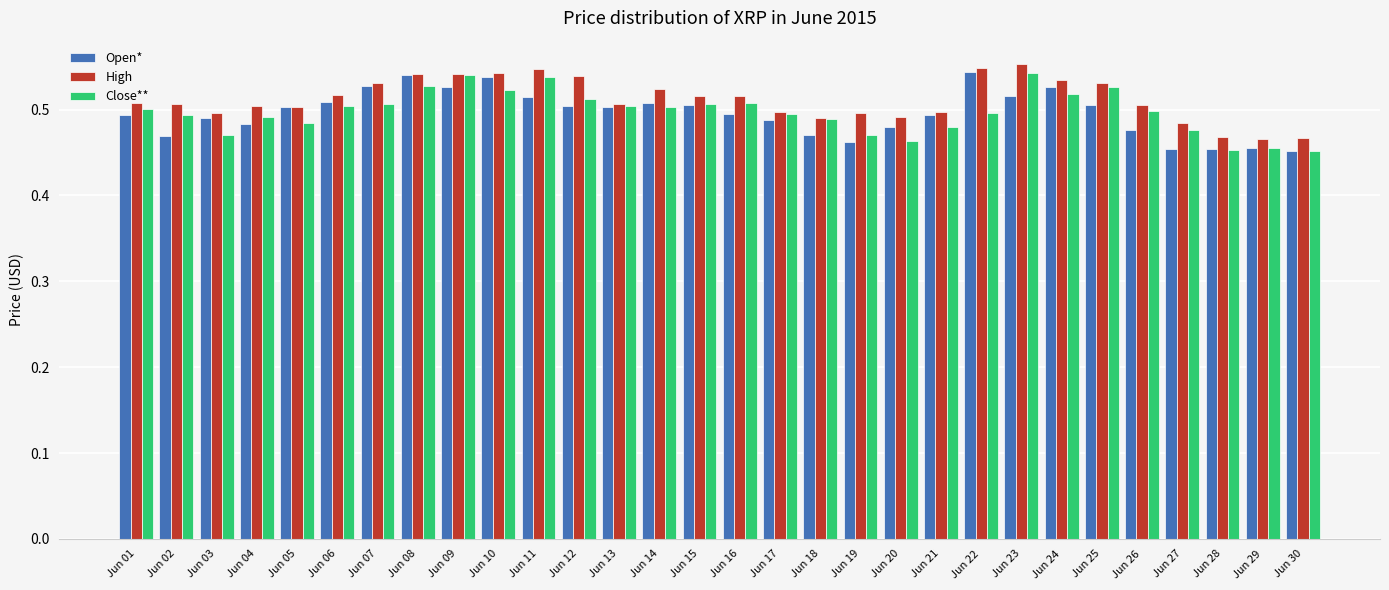

What is the sum of all Close** values?

14.9